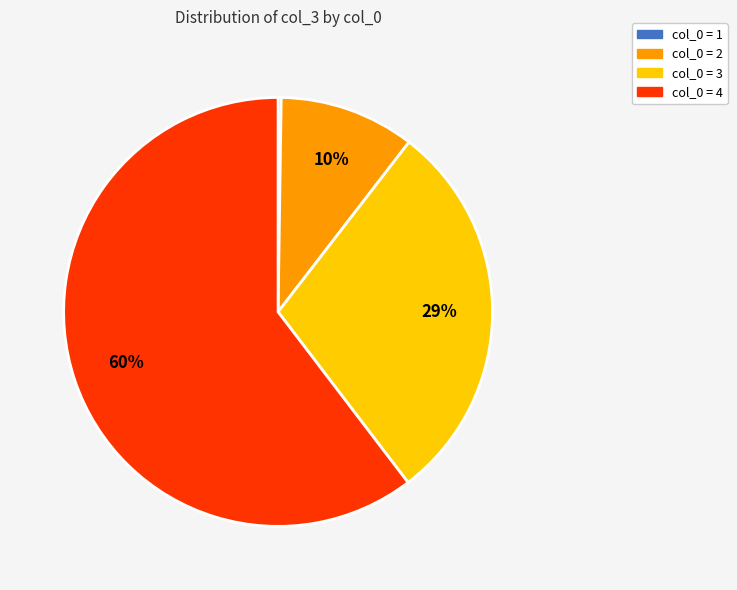

Which slice is the largest?

col_0 = 4